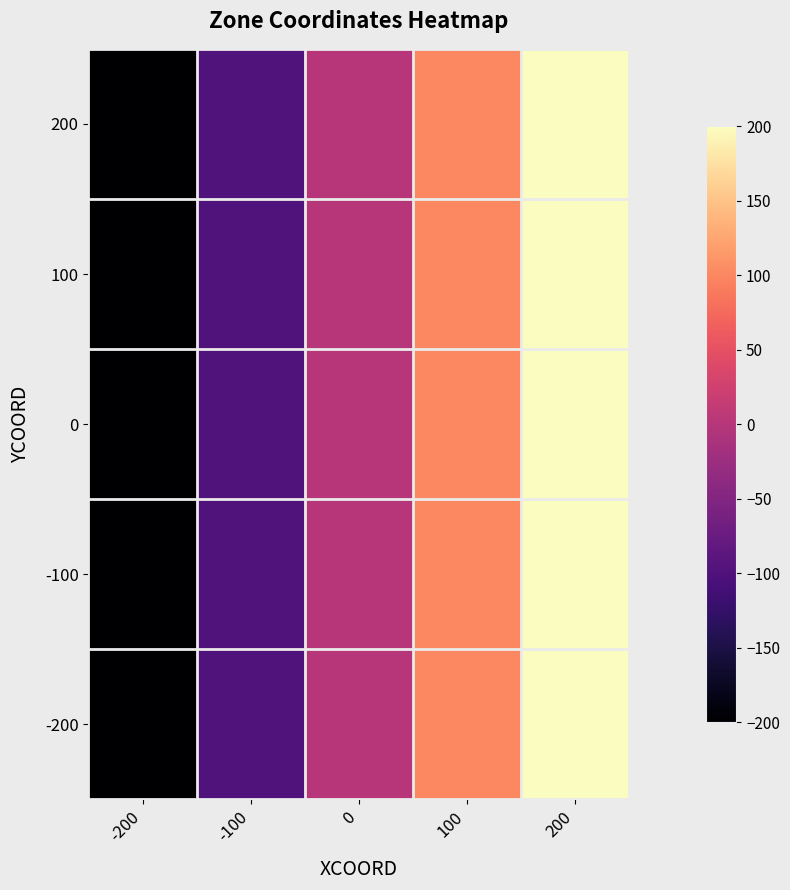

Reading right to left, list all the values displayed in this chart.

200: 200=200	100=100	0=0	-100=-100	-200=-200
100: 200=200	100=100	0=0	-100=-100	-200=-200
0: 200=200	100=100	0=0	-100=-100	-200=-200
-100: 200=200	100=100	0=0	-100=-100	-200=-200
-200: 200=200	100=100	0=0	-100=-100	-200=-200